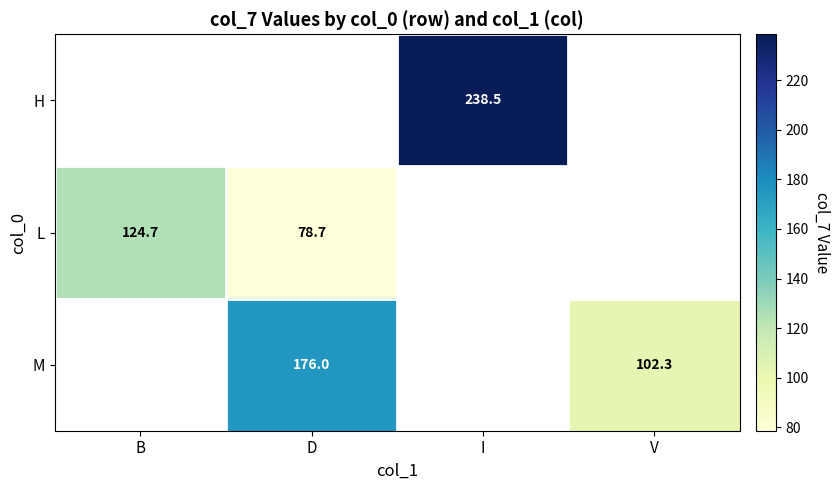

The M series shows 250.0 at D. True or false?

False